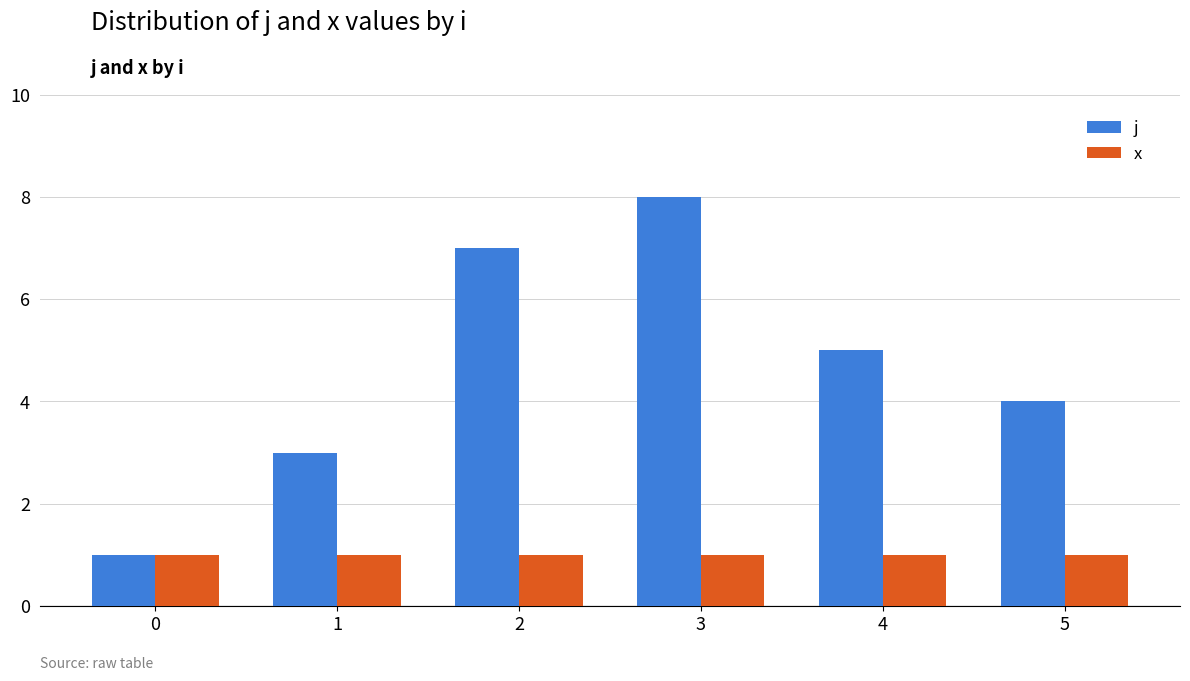

At 2, list the series in order from smallest to largest.

x, j